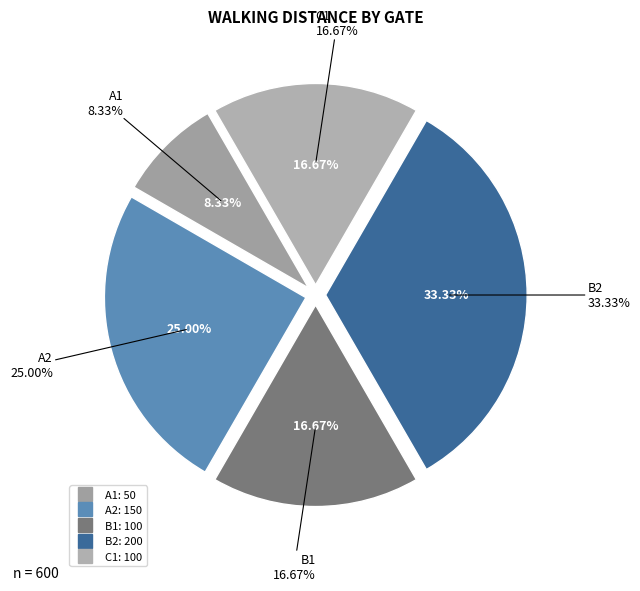

To the nearest percent, what percentage of the pie is B1?

17%